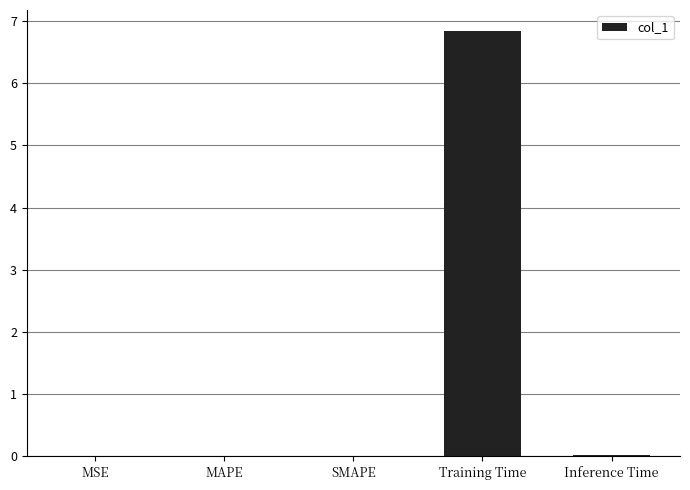

The value at Training Time is 6.8. True or false?

True